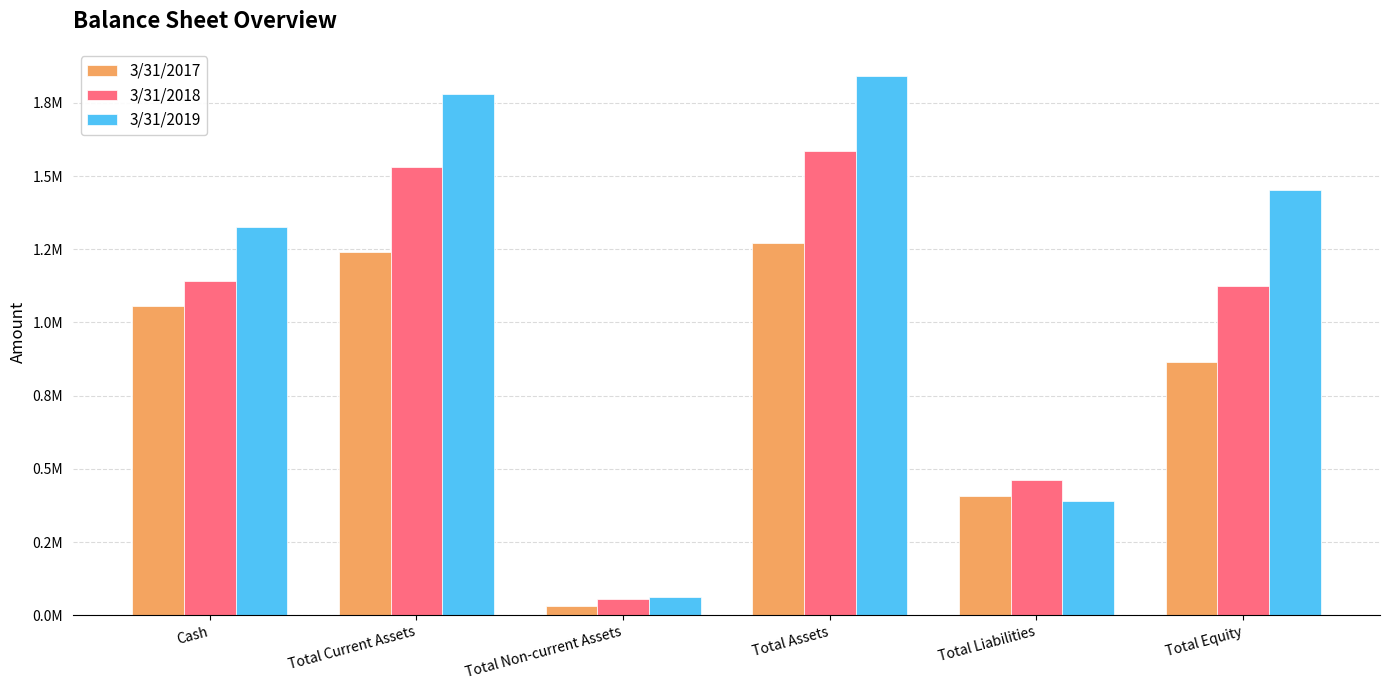

Is it true that 3/31/2017 equals 252868 at Cash?

False